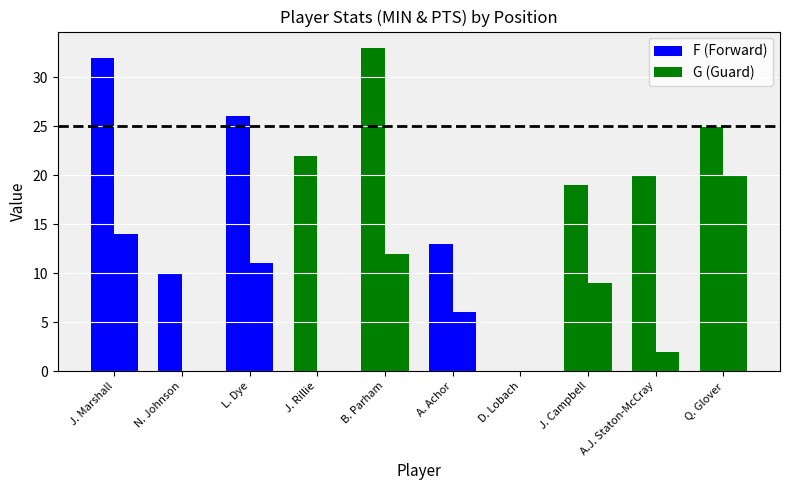

Rank the series at A. Achor from highest to lowest value.

MIN, PTS